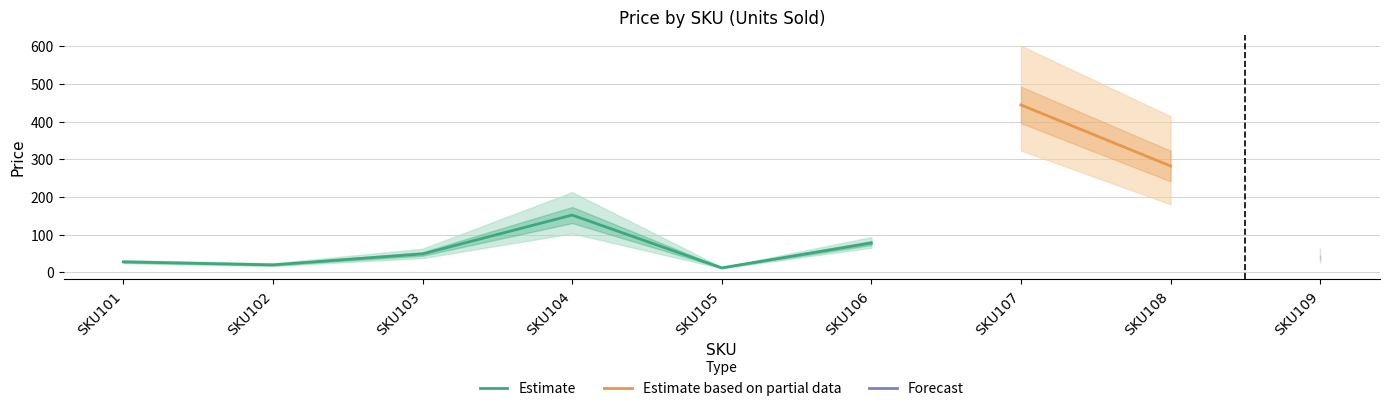

True or false: Estimate has a value of 12 at SKU105.

True